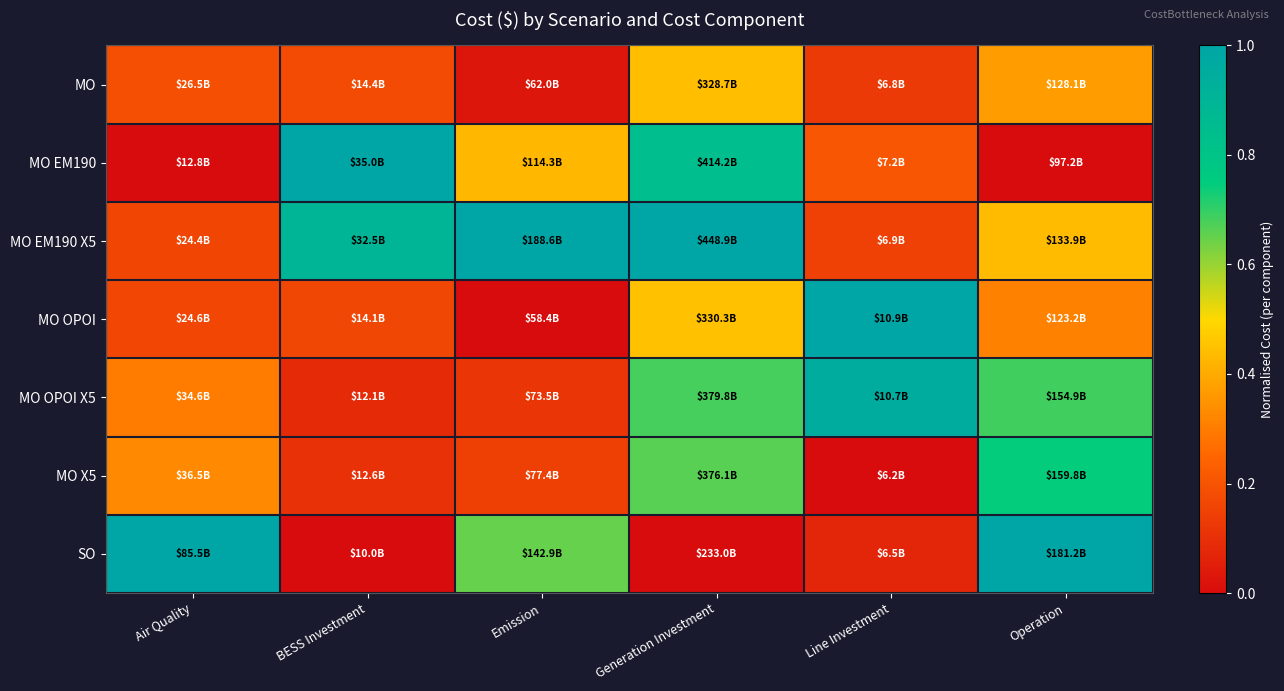

At Generation Investment, list the series in order from largest to smallest.

MO EM190 X5, MO EM190, MO OPOI X5, MO X5, MO OPOI, MO, SO